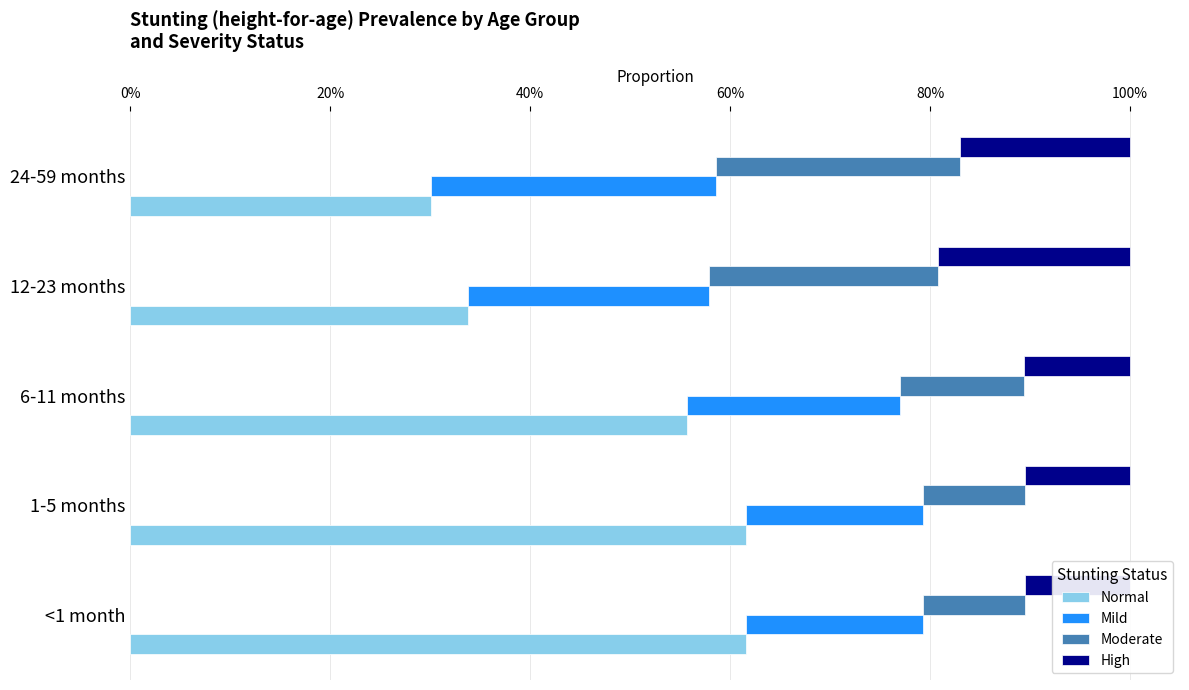

What are all the series names shown in the legend?

Normal, Mild, Moderate, High